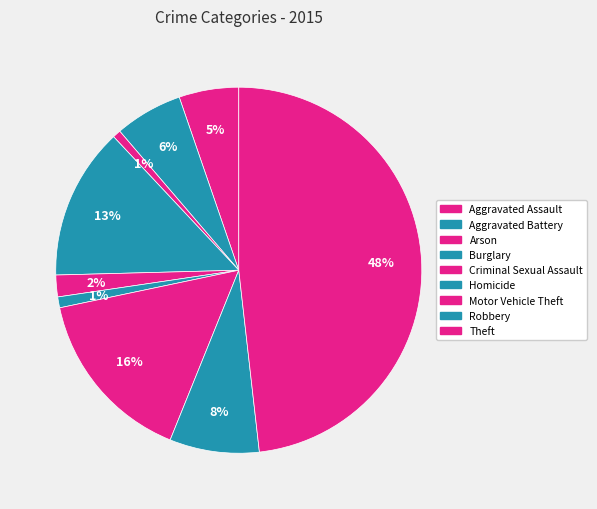

True or false: Robbery accounts for 15% of the total.

False